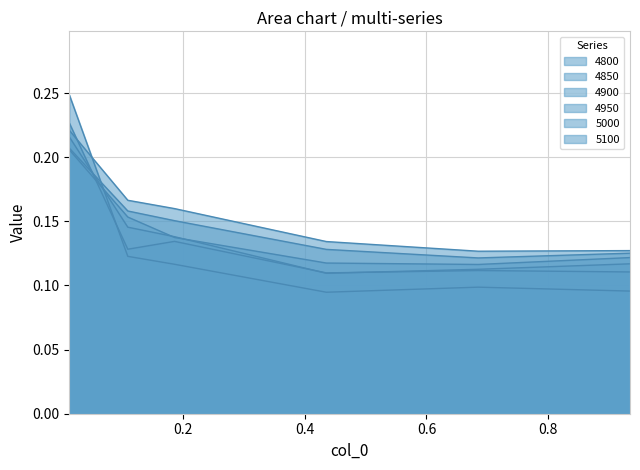

What is the average value of the 4850 series?

0.1